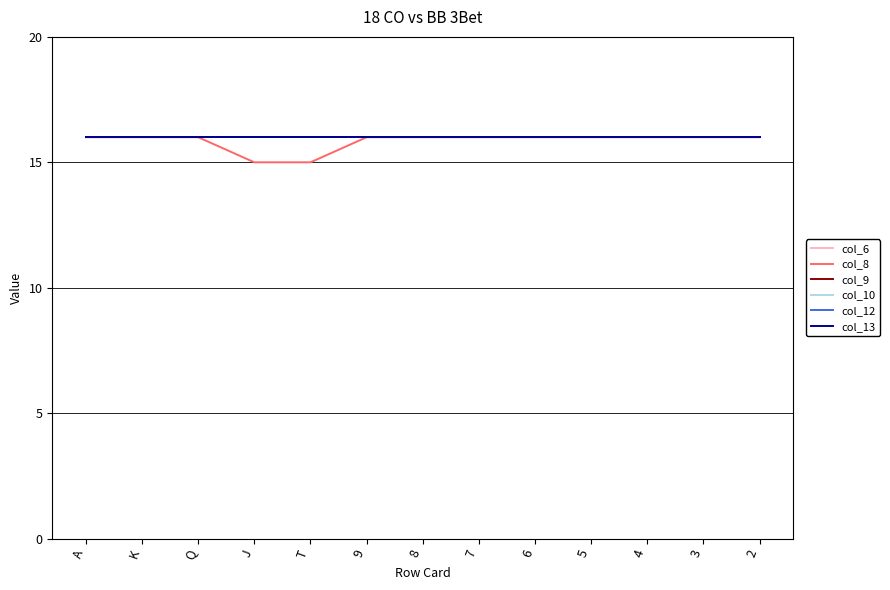

How many lines are shown in the chart?

6